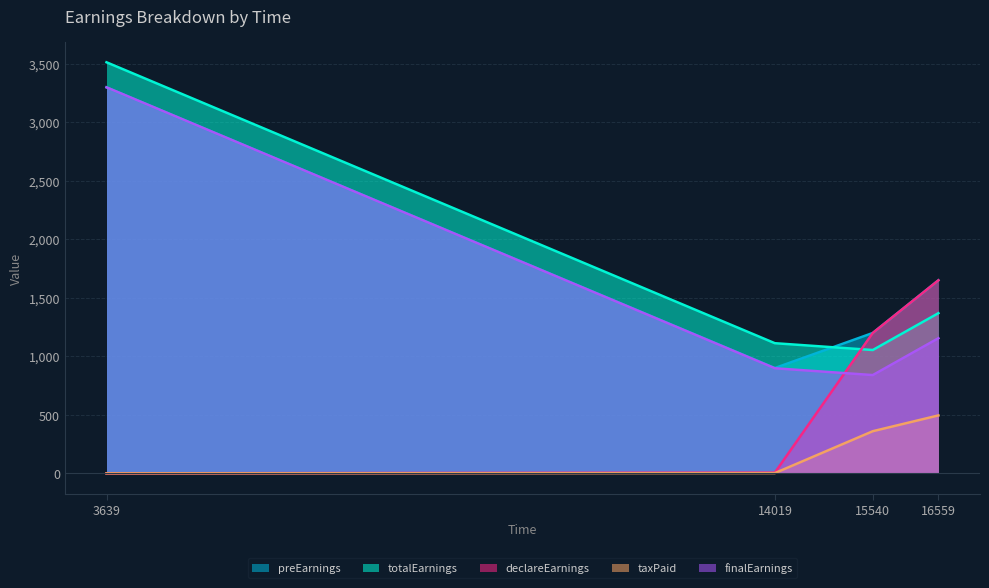

How many interior local valleys does the preEarnings series have?

1